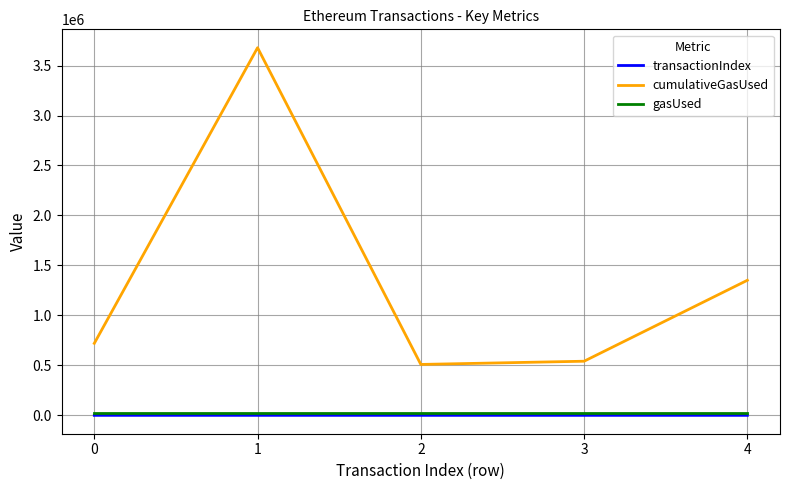

Is the value of transactionIndex at 1 greater than the value of cumulativeGasUsed at 3?

No